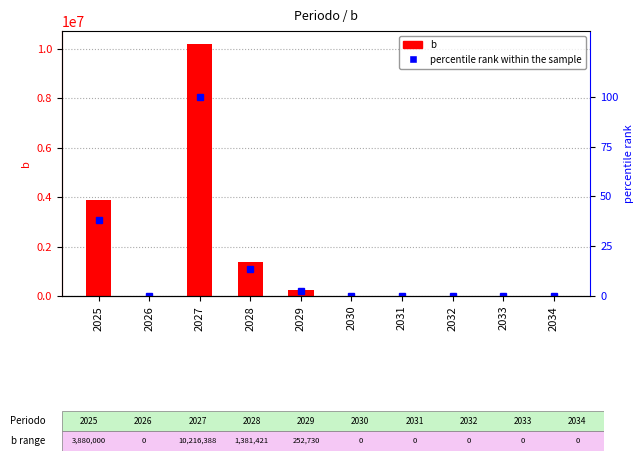

Which series has the largest total across all categories?

b